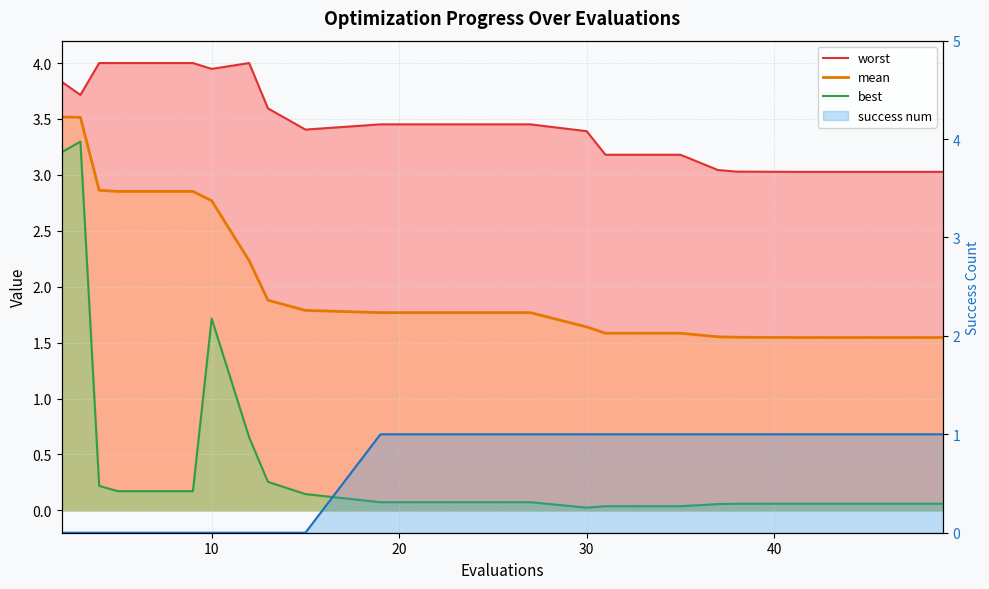

Which series has the largest total across all categories?

worst